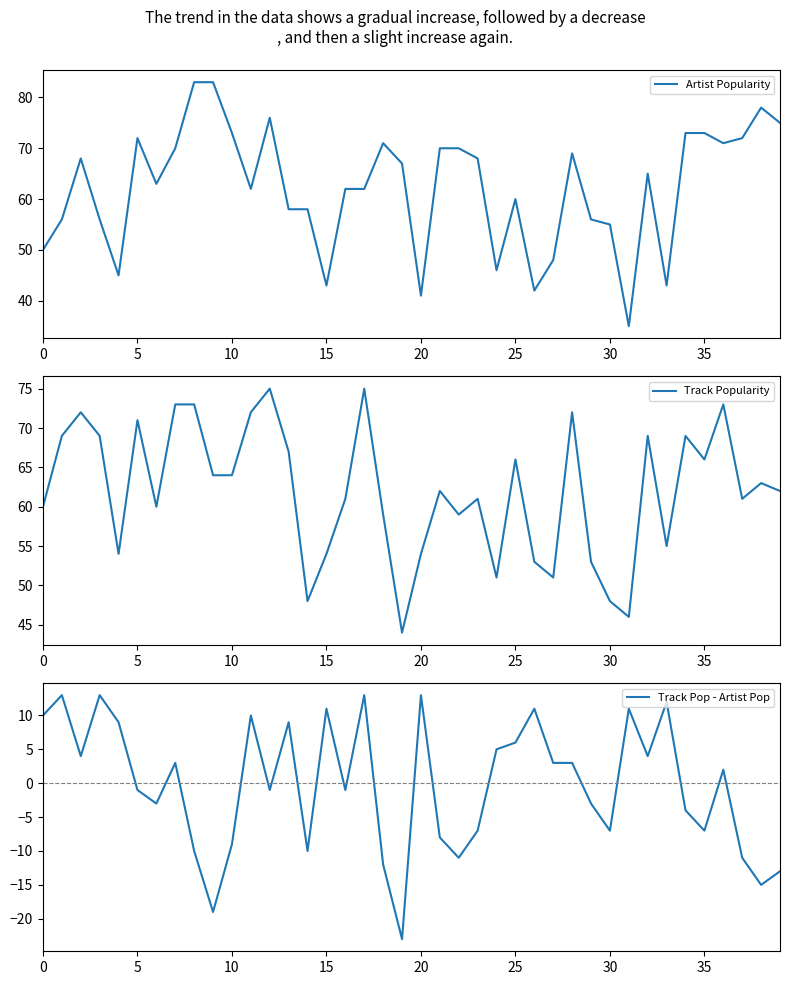

True or false: Track Pop - Artist Pop has more than 2 interior local peaks.

True